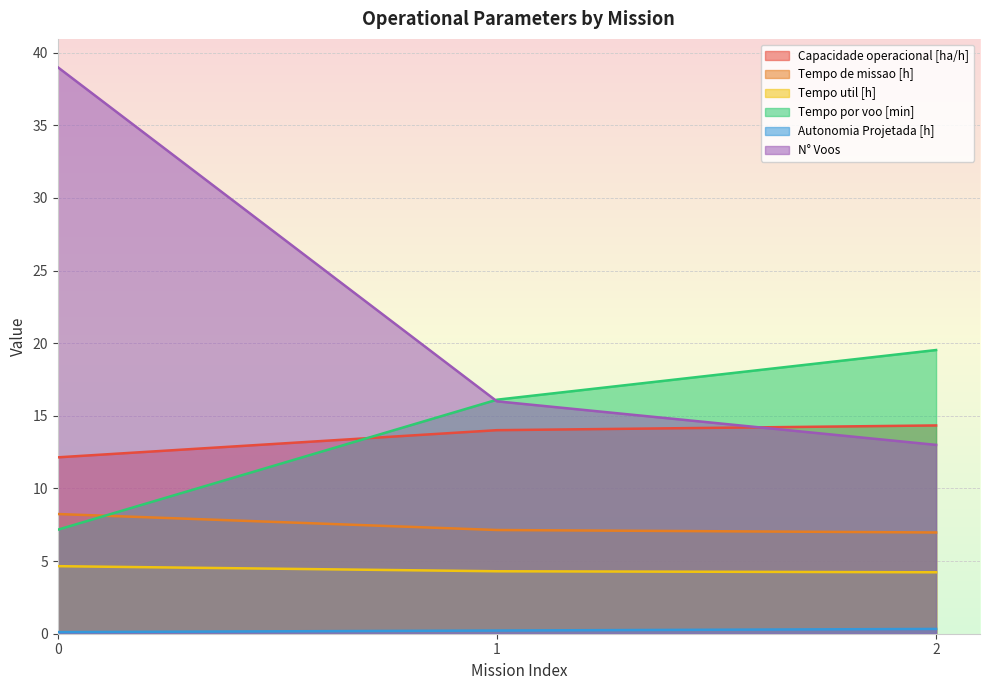

What is the value of the Autonomia Projetada [h] point at the 3rd from the left?

0.3